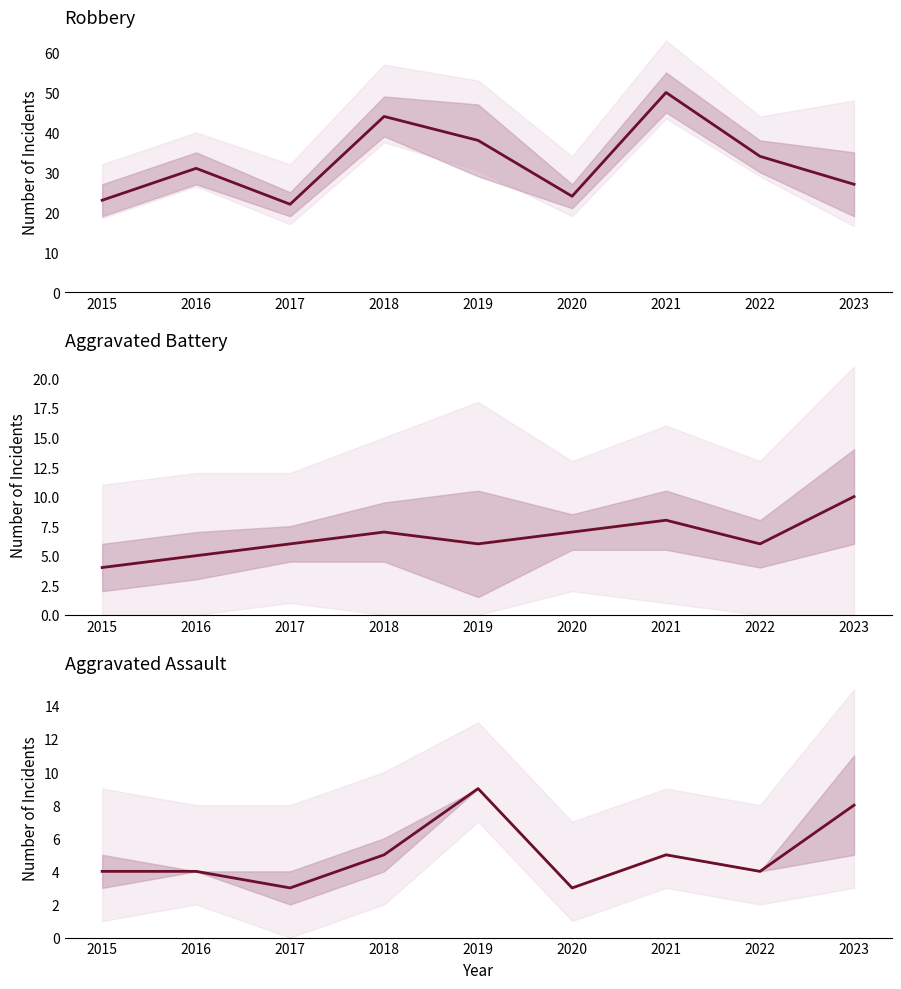

How many lines are shown in the chart?

3